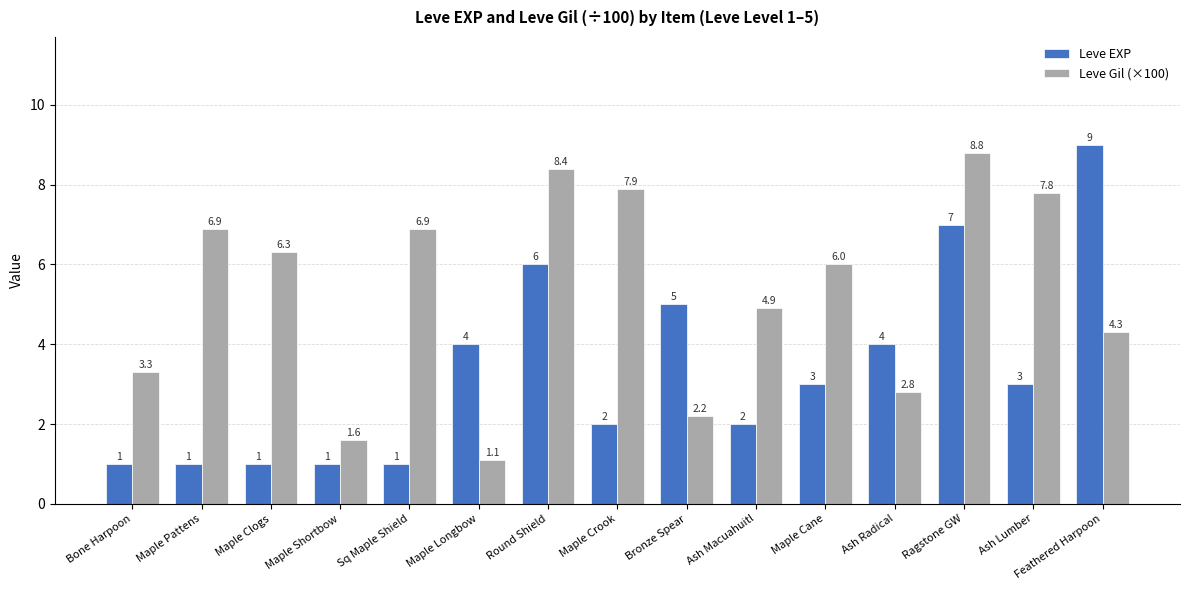

Between Maple Clogs and Maple Crook, which series saw the biggest shift?

Leve Gil (×100)